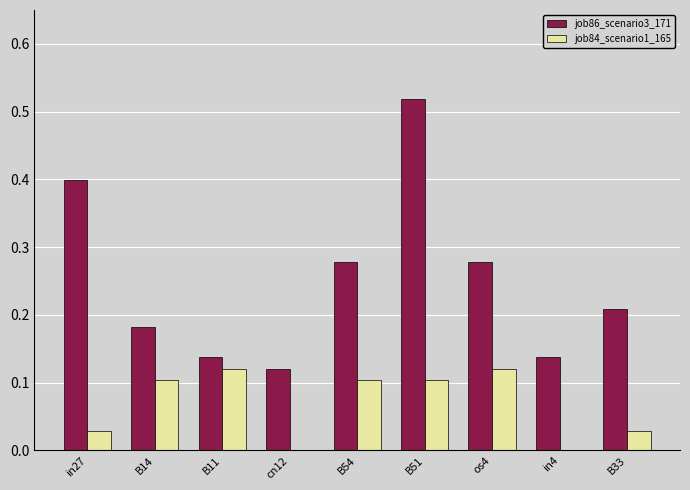

What is the sum of all job84_scenario1_165 values?

0.6